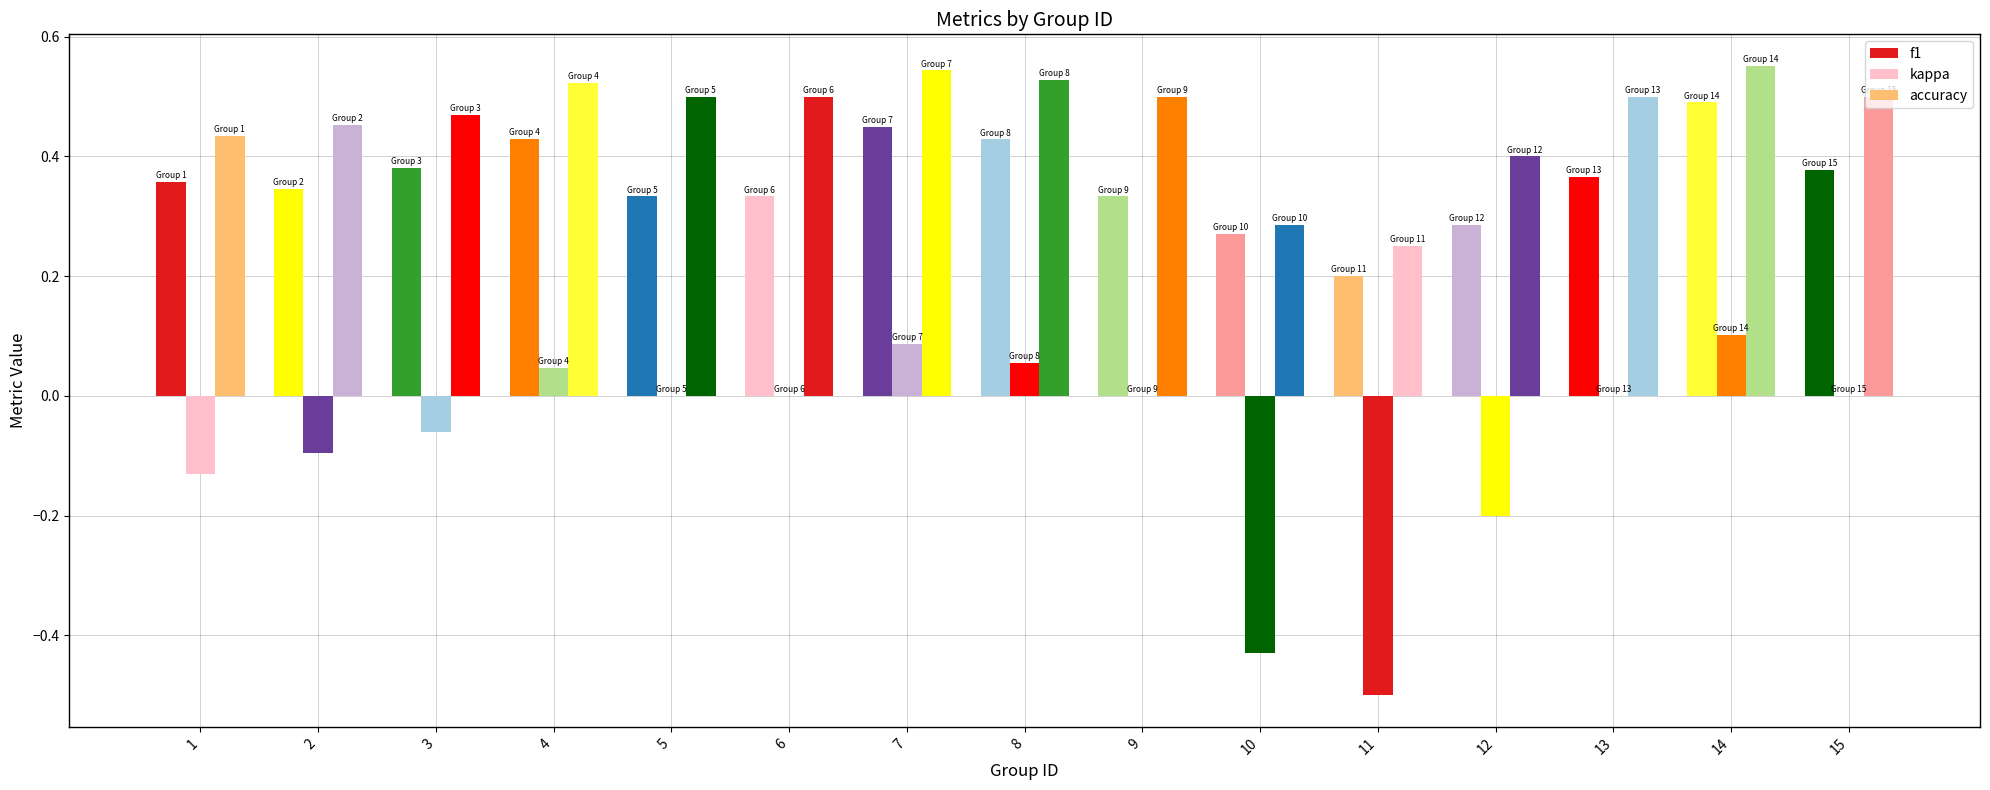

Are the bars horizontal?

No